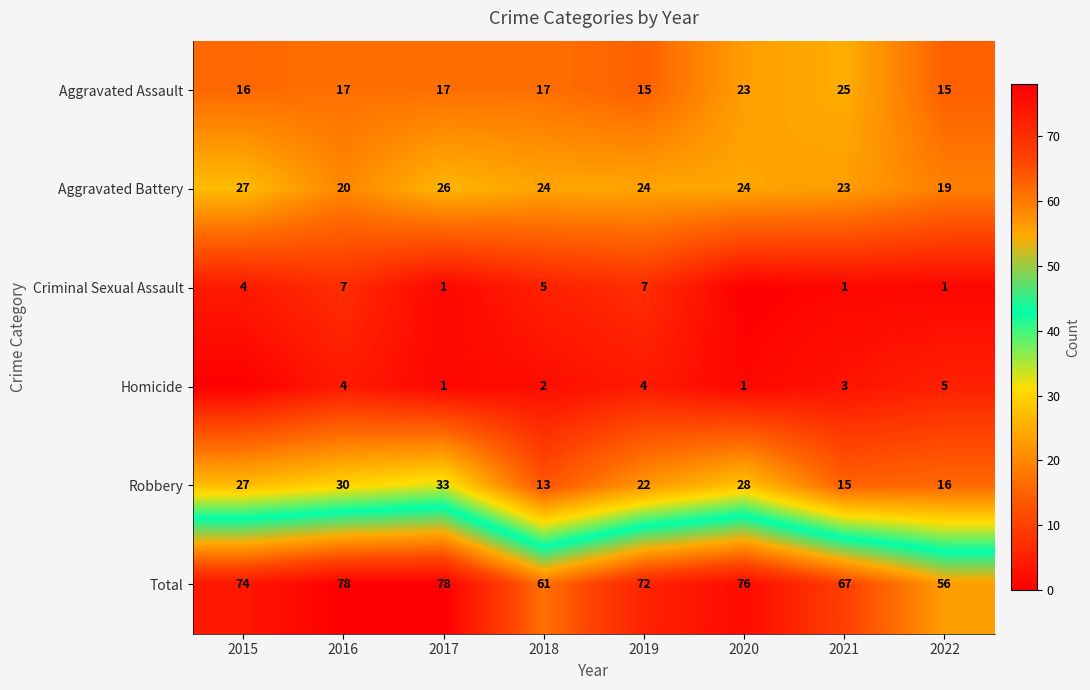

Read the Aggravated Assault value at 2021, to the nearest 5.

25